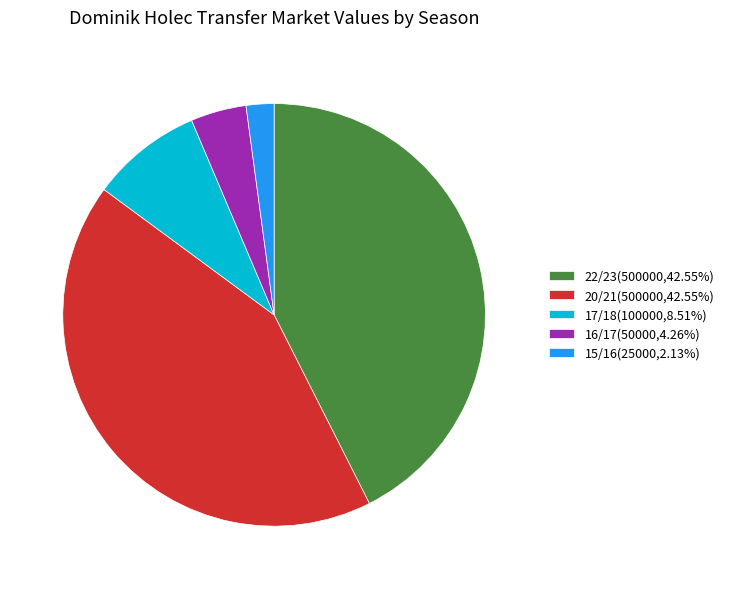

Combined, do 15/16(25000,2.13%) and 17/18(100000,8.51%) account for over 50%?

No